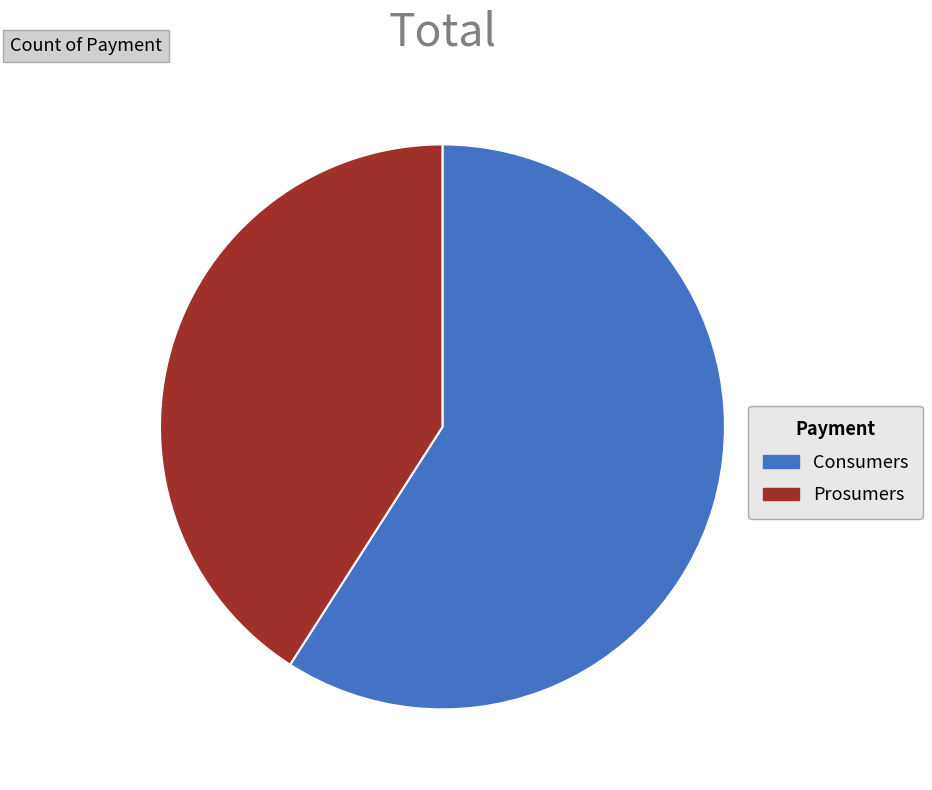

Is the sum of Consumers and Prosumers greater than half?

Yes